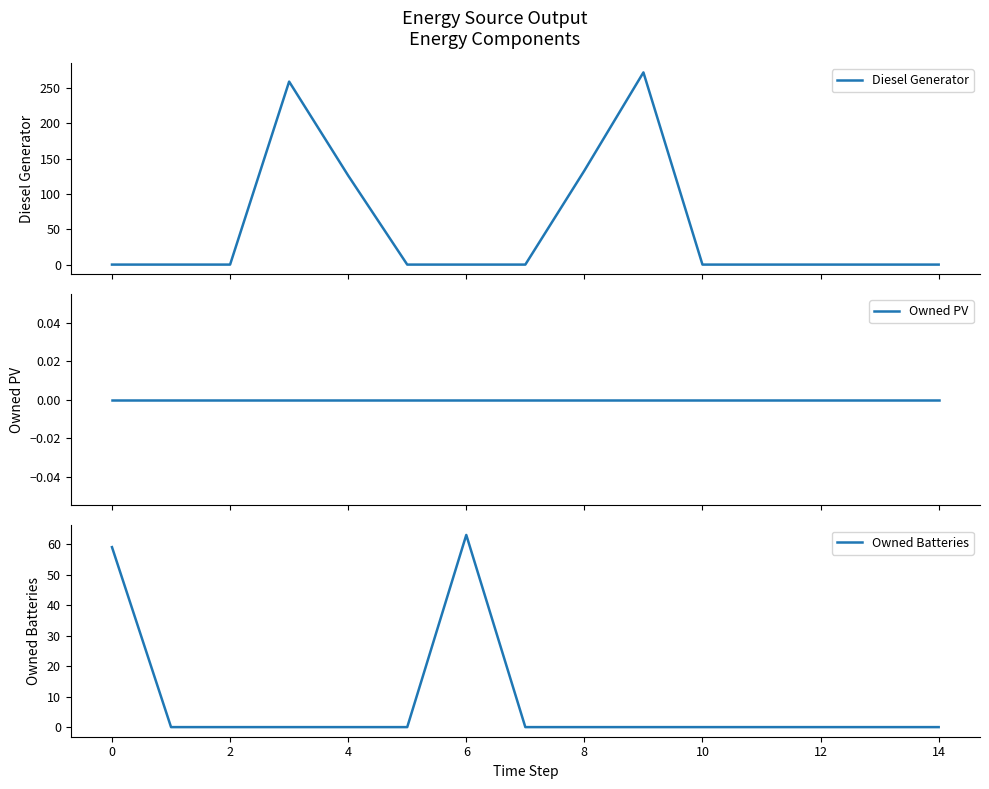

Reading left to right, extract all data points from this chart.

Diesel Generator: 0	0	0	259	126	0	0	0	133	272	0	0	0	0	0
Owned PV: 0	0	0	0	0	0	0	0	0	0	0	0	0	0	0
Owned Batteries: 59	0	0	0	0	0	63	0	0	0	0	0	0	0	0